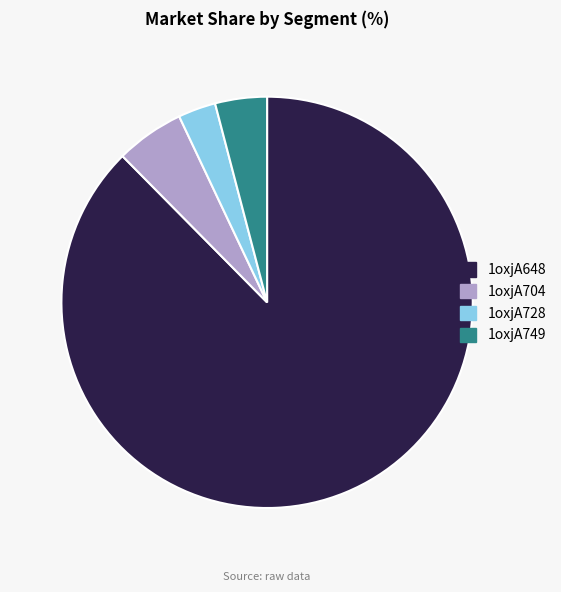

Is 1oxjA648 the majority of the pie?

Yes